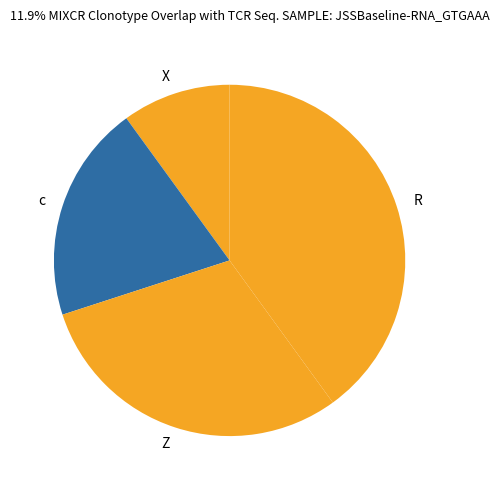

Is the sum of c and R greater than half?

Yes